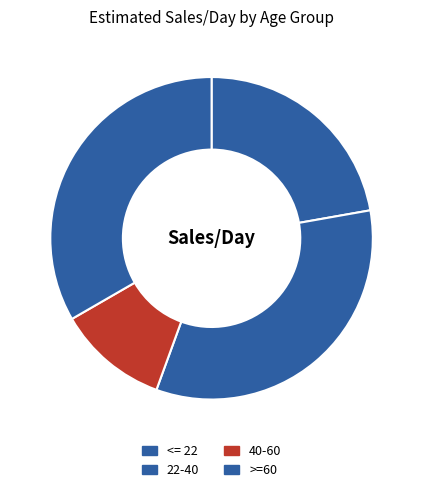

Is there any slice that represents more than half of the pie?

No